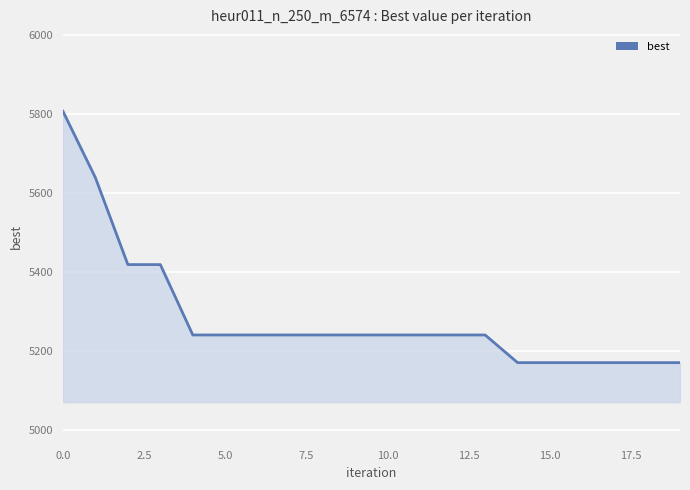

What is the smallest value displayed?

5171